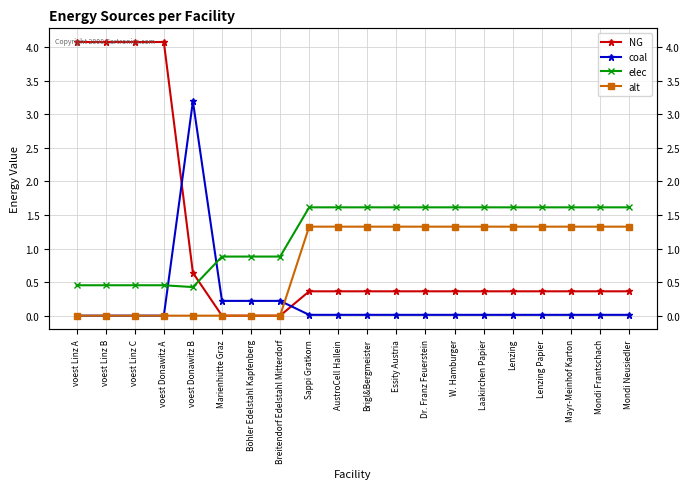

What is the value of the NG point at the 18th from the left?

0.4